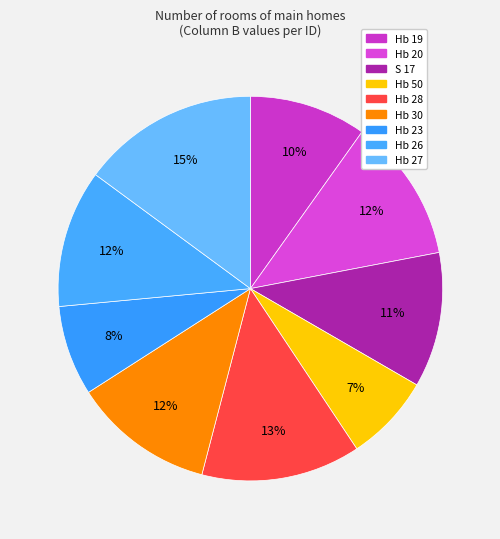

To the nearest percent, what is the difference between the Hb 27 and Hb 23 slice percentages?

7%